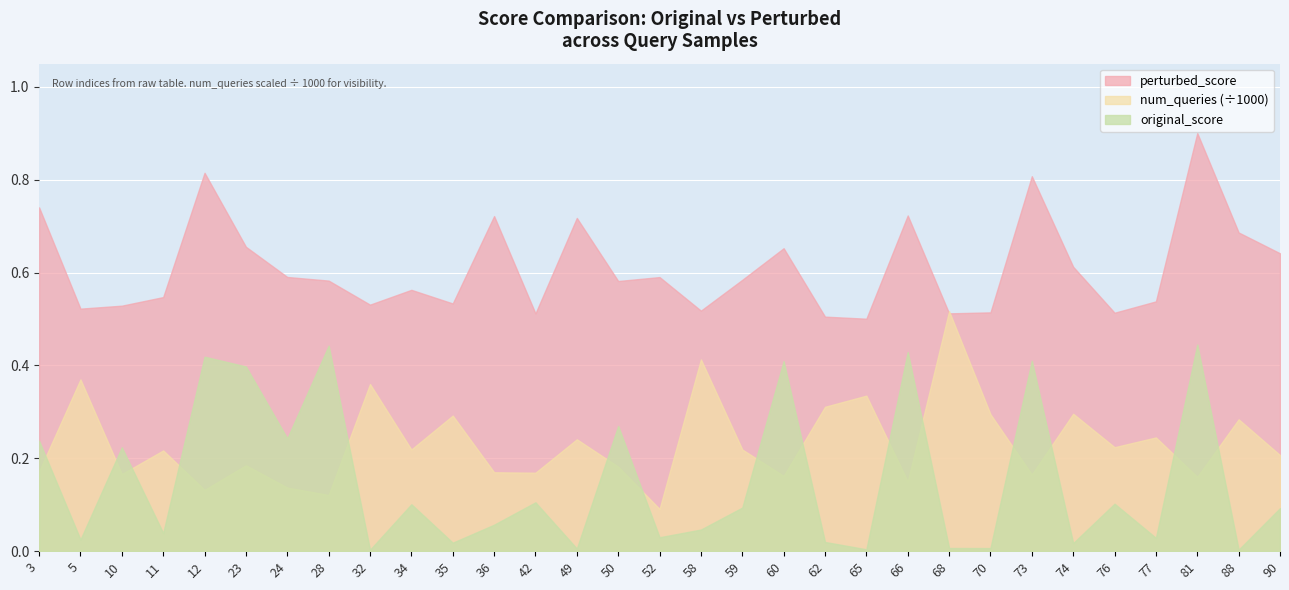

Which series has the largest total across all categories?

perturbed_score